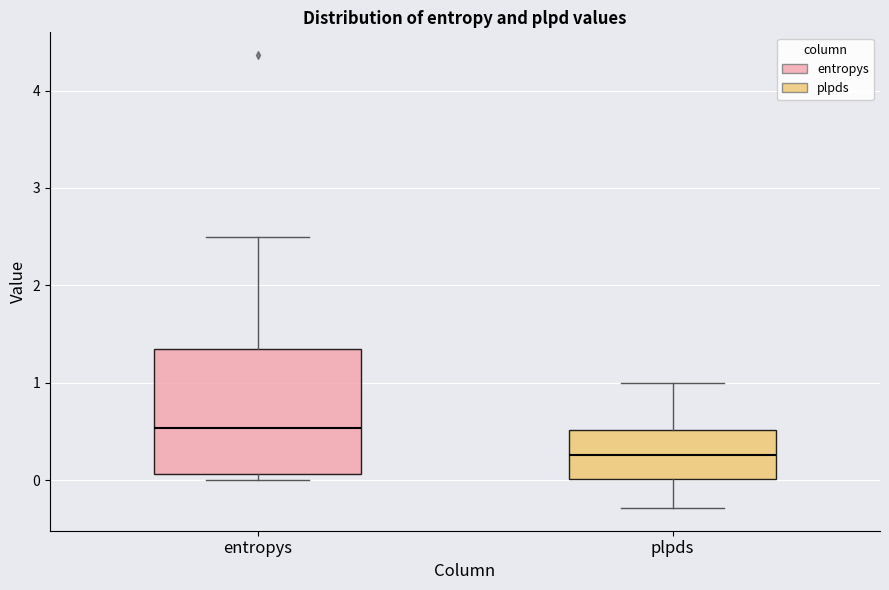

Which box is the tallest, from its lower edge to its upper edge?

entropys